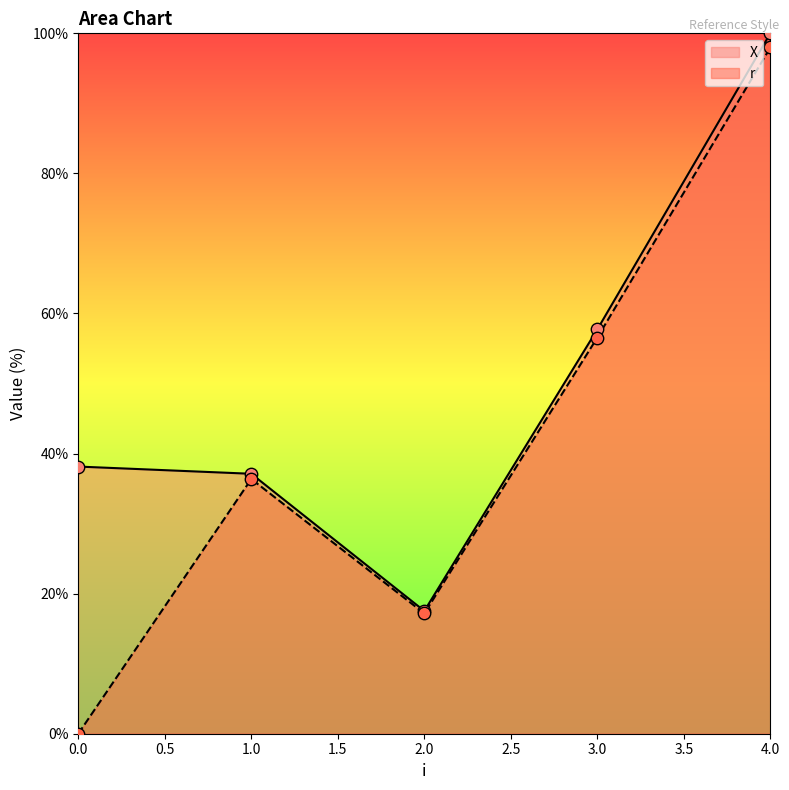

What is the total value across all series at 3.0?

114.3